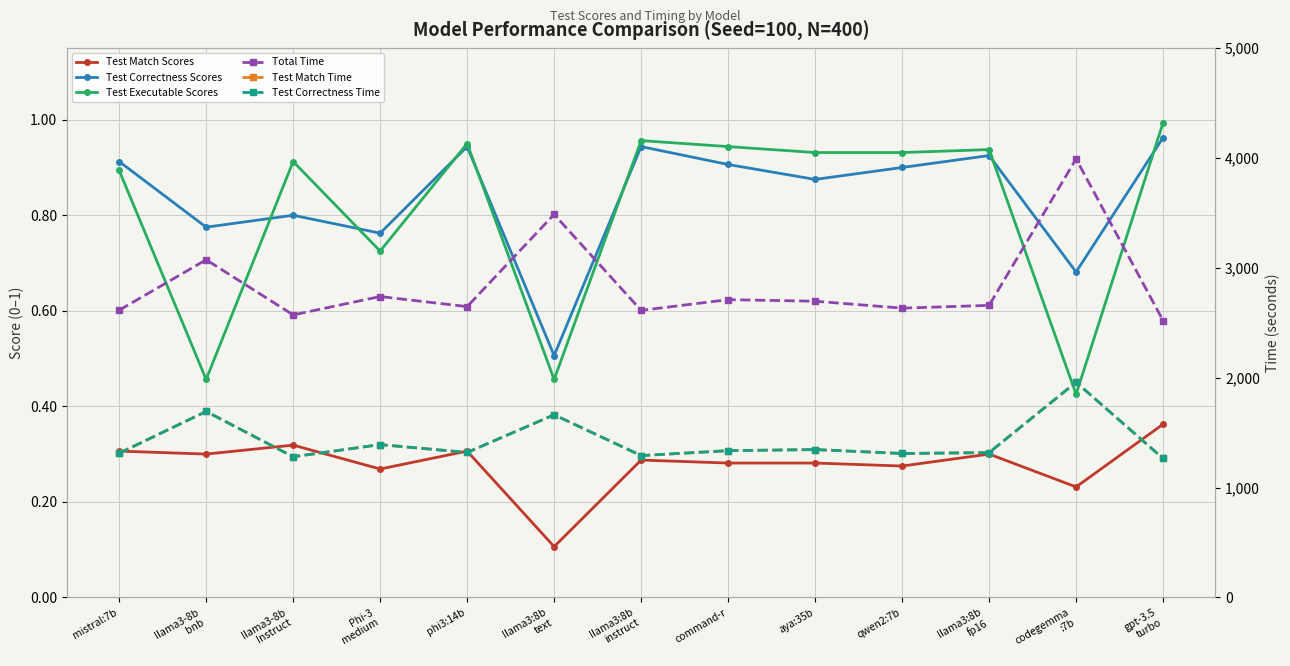

Between phi3:14b and aya:35b, which series saw the biggest shift?

Total Time